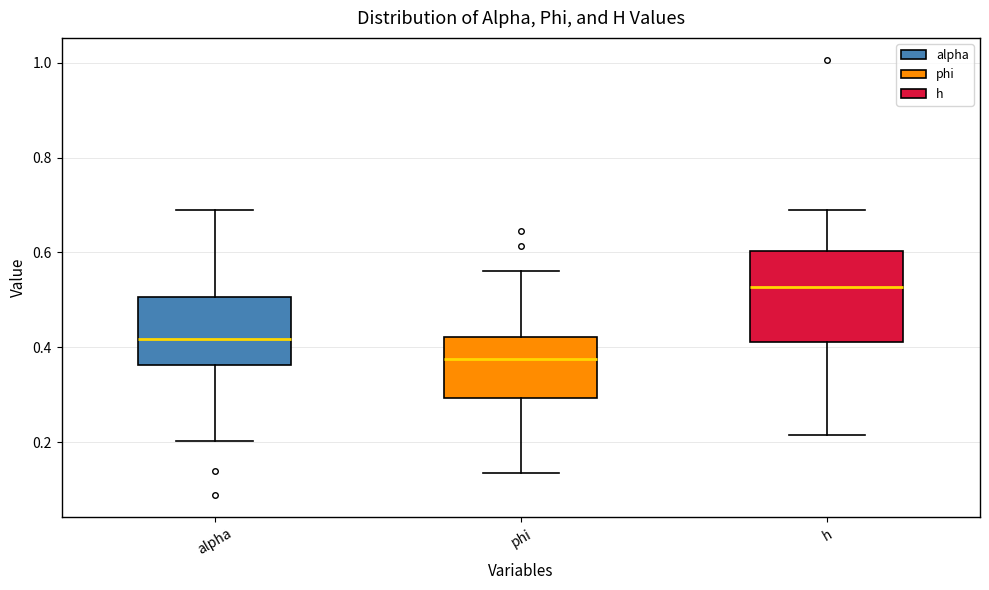

Comparing the boxes themselves (not the whiskers), which one is the tallest?

h